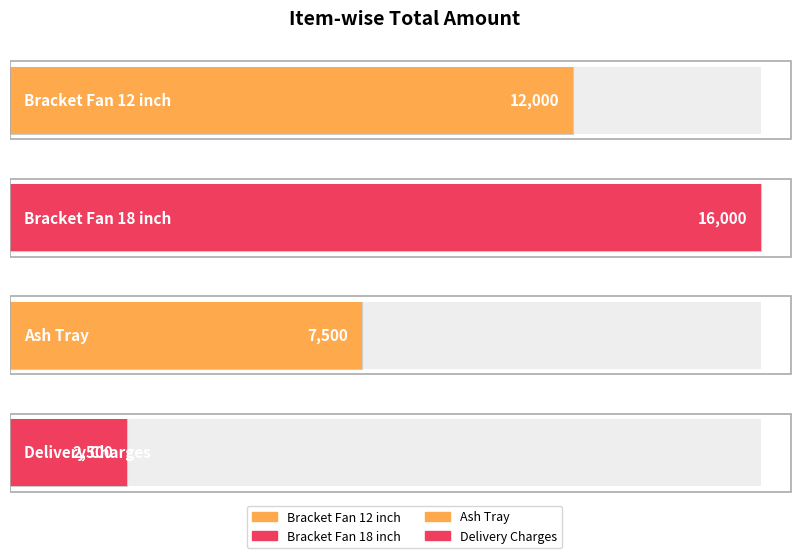

What is the sum of the values at Bracket Fan 12 inch and Delivery Charges?

14500